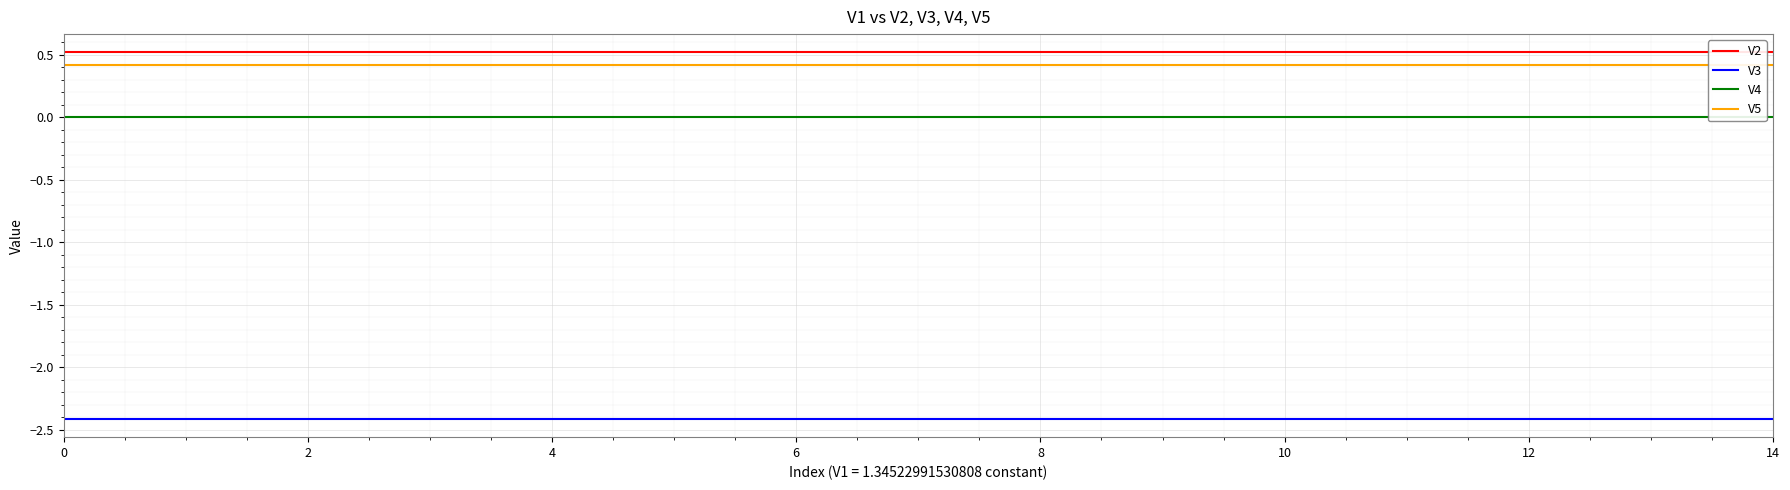

True or false: V2 and V5 intersect in this chart.

False